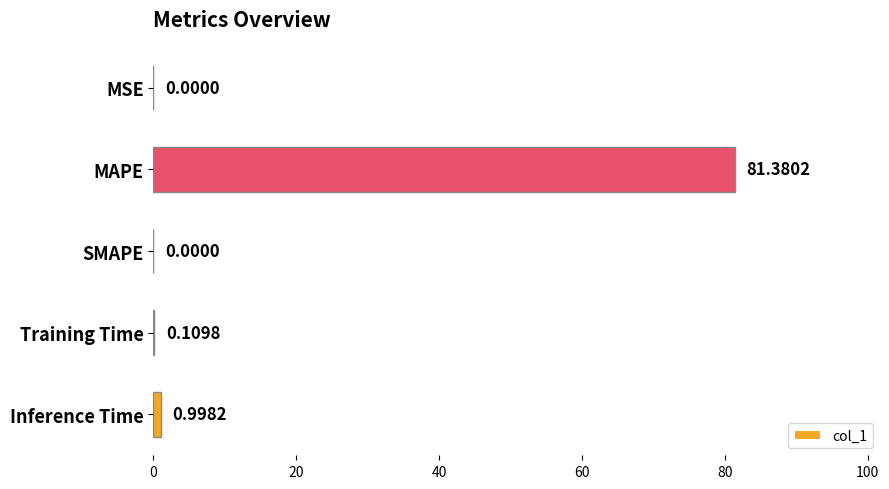

How many categories are shown in the chart?

5